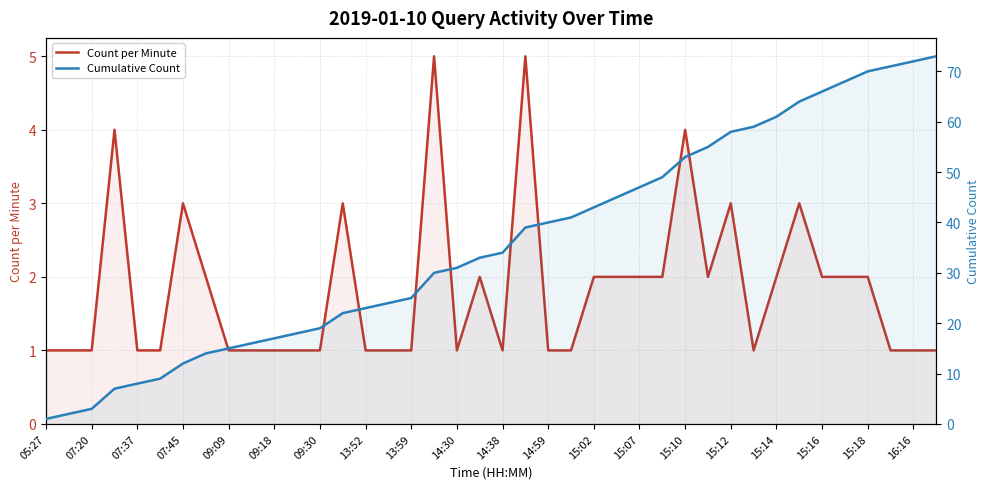

True or false: Count per Minute and Cumulative Count intersect in this chart.

False